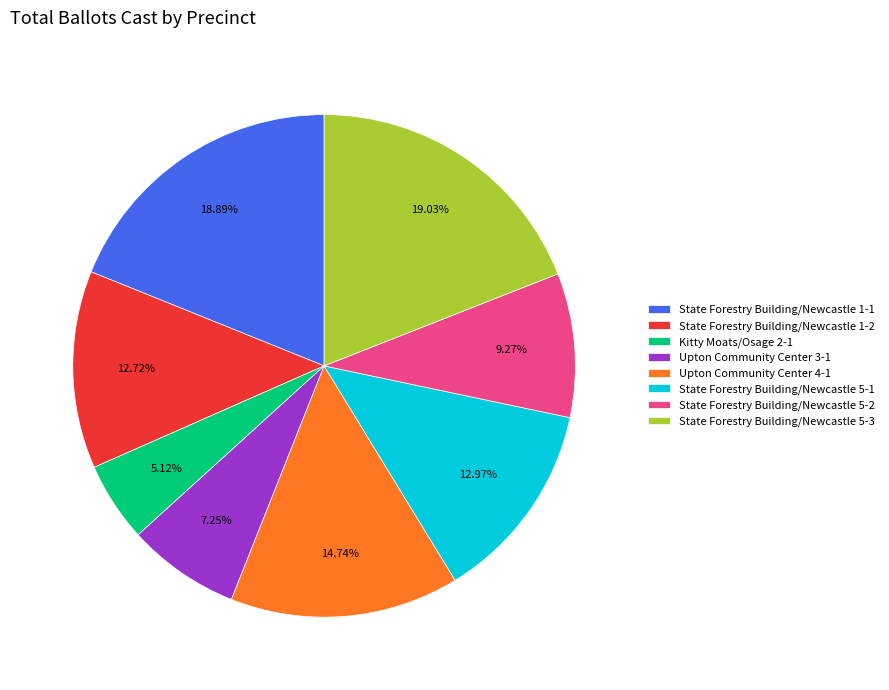

To the nearest percent, what percentage of the pie is State Forestry Building/Newcastle 5-1?

13%